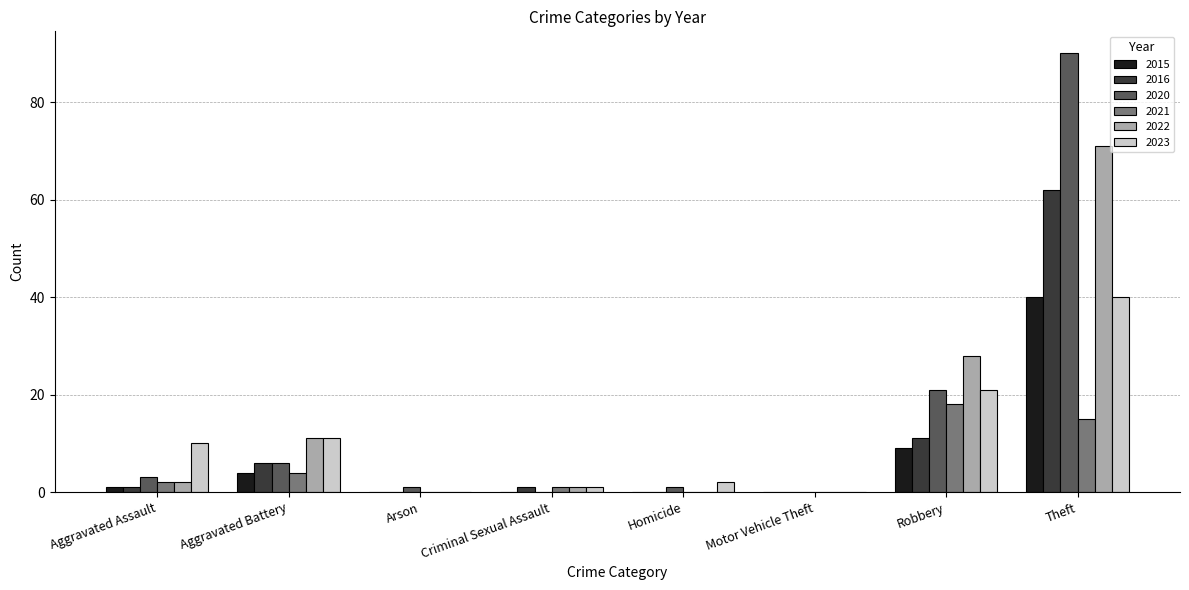

At which category is the sum across all series the highest?

Theft